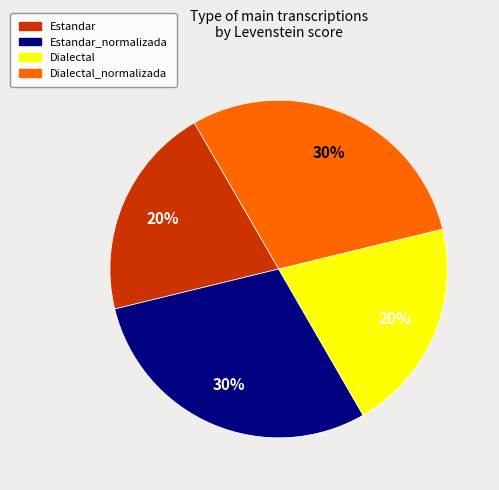

Is there a majority slice in this chart?

No